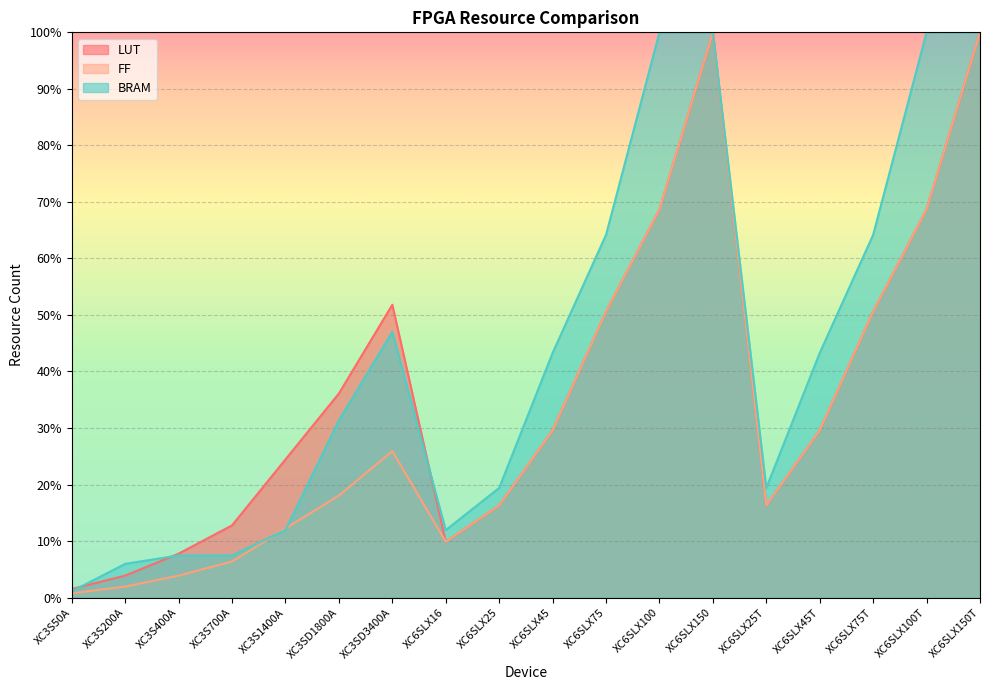

What is the highest value of the LUT series?

100.0